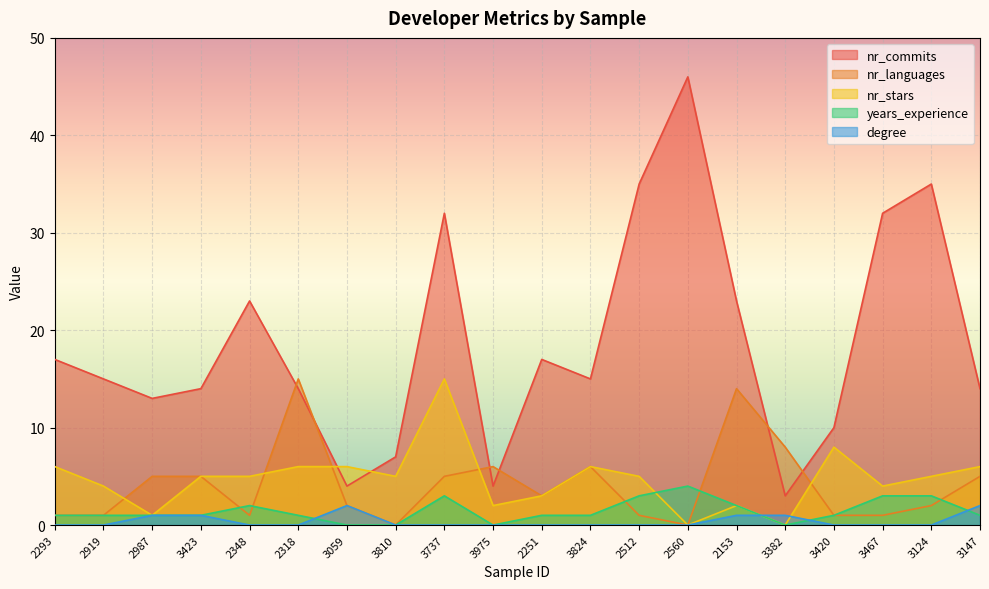

How many categories are shown in the chart?

20